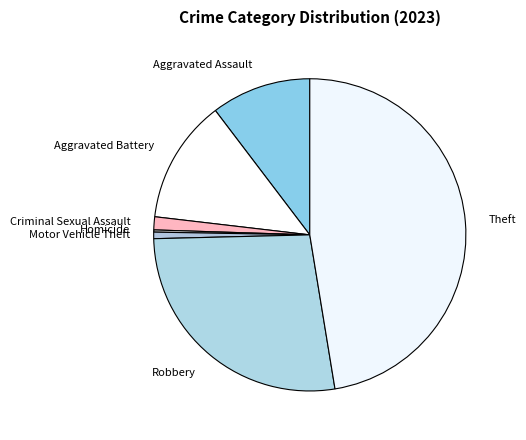

Is the sum of Theft and Aggravated Assault greater than half?

Yes